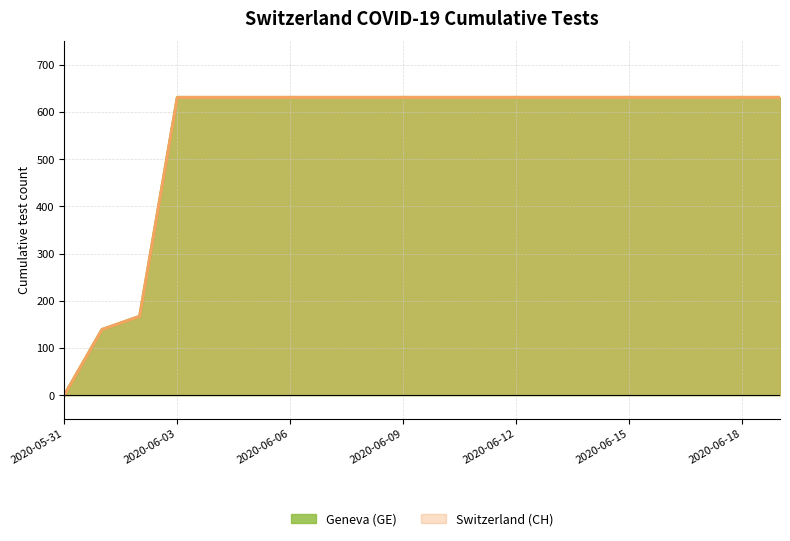

Is it true that CH equals 990 at 2020-06-15?

False